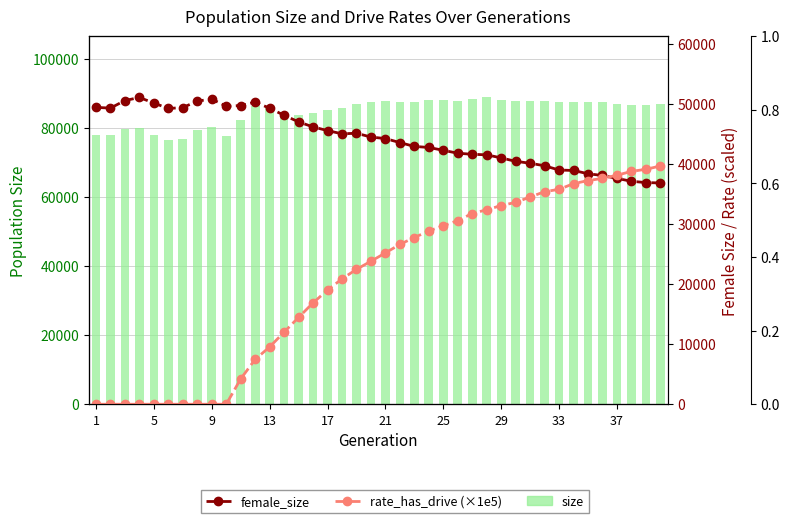

True or false: size has a value of 38368.4 at 38.

False